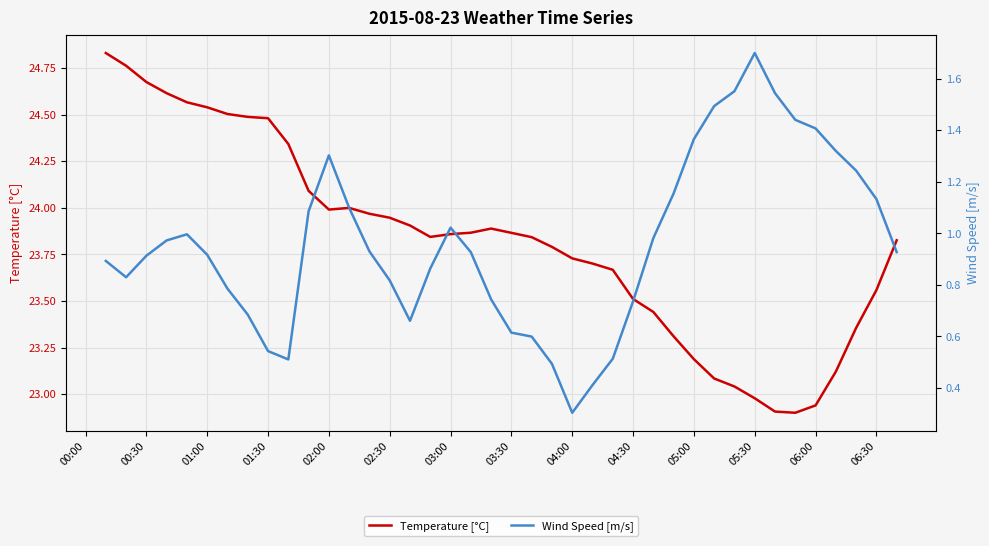

List the series in order of their overall mean, highest first.

Temperature [°C], Wind Speed [m/s]